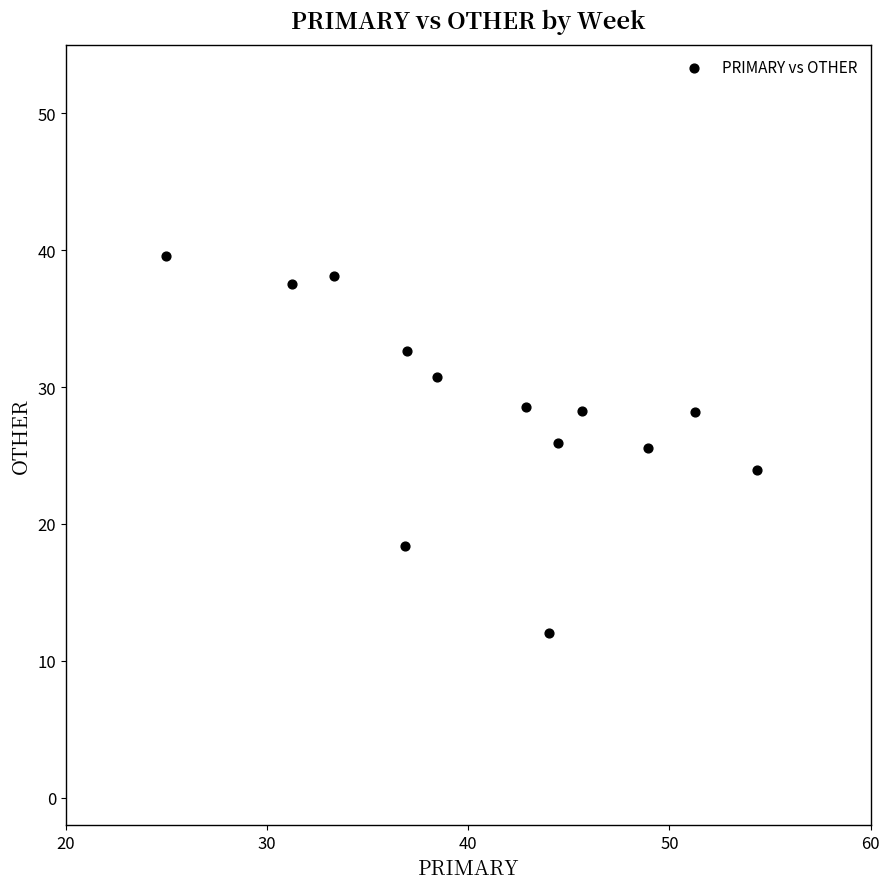

What is the range of X values (max minus min)?

29.3